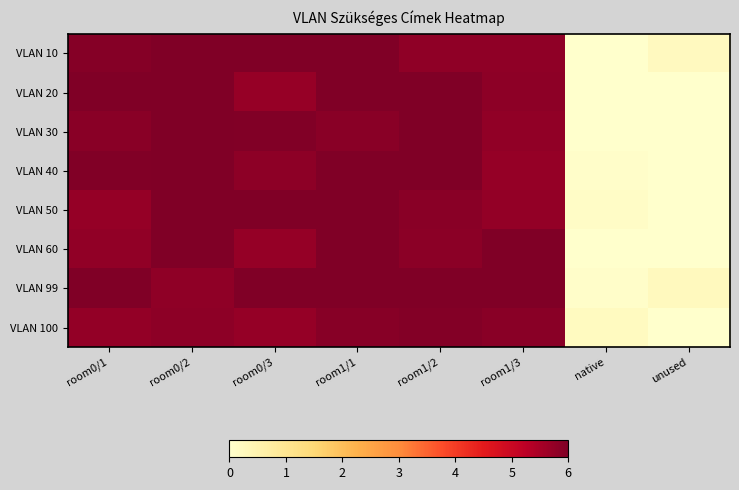

At room0/1, list the series in order from largest to smallest.

VLAN 20, VLAN 99, VLAN 40, VLAN 10, VLAN 30, VLAN 60, VLAN 100, VLAN 50